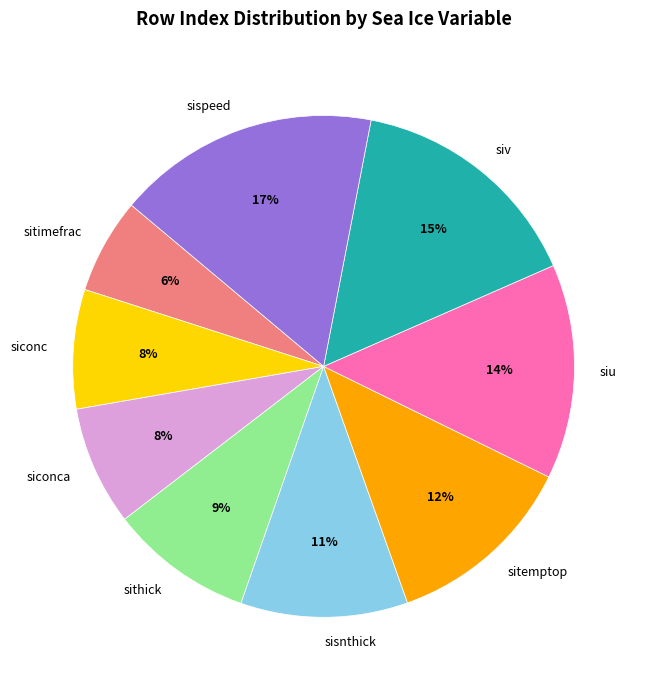

Approximately how many times larger is the value at sithick compared to siv?

0.6